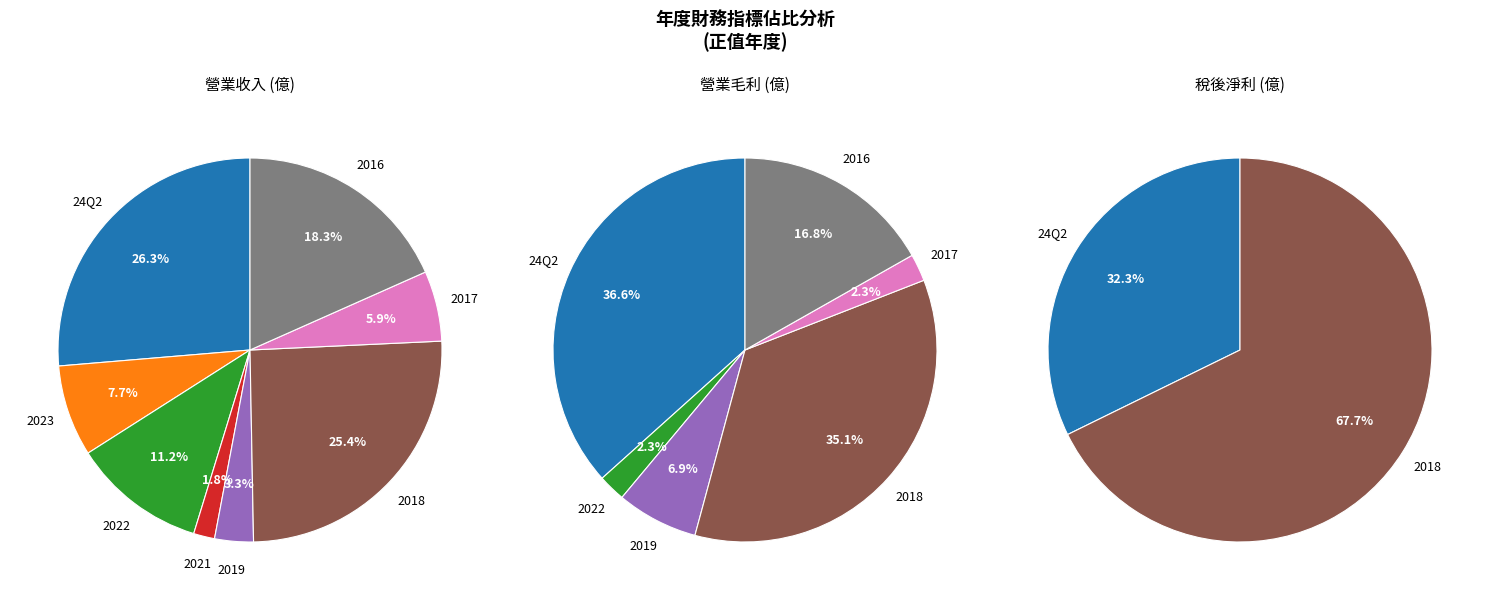

Between 2019 and 2018, which series saw the biggest shift?

營業收入